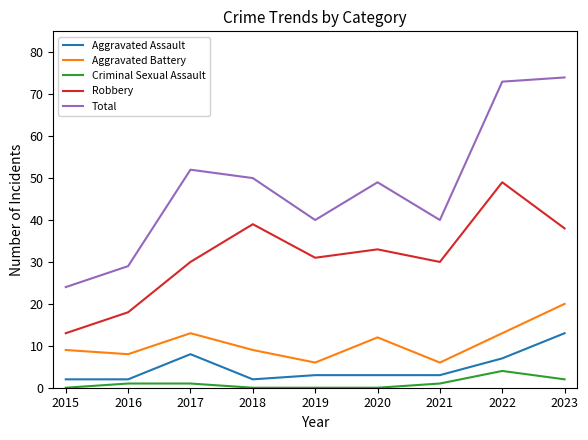

What is the spread (max minus min) of values at 2016?

28